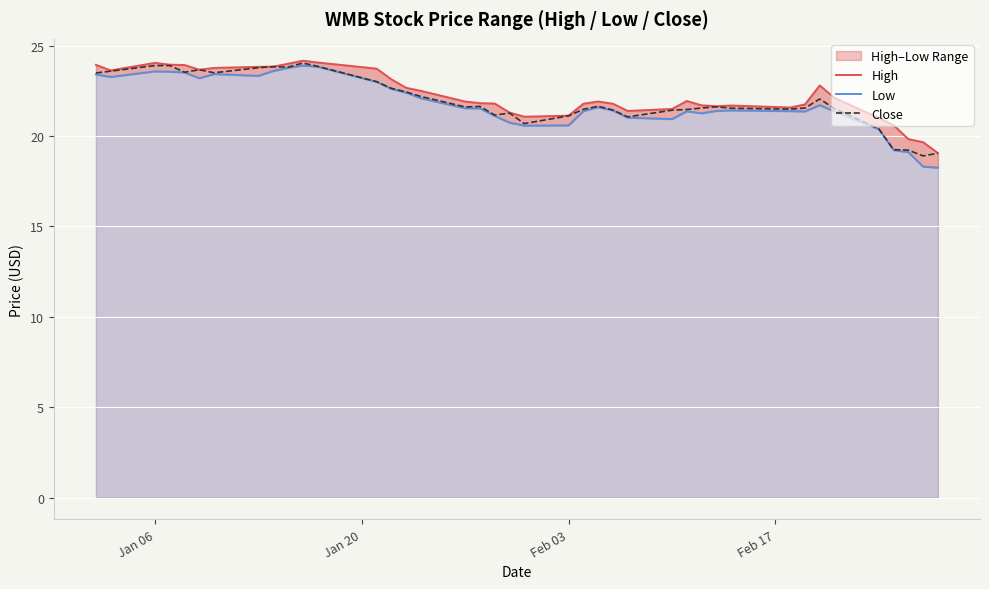

True or false: Close and High cross at least once.

False